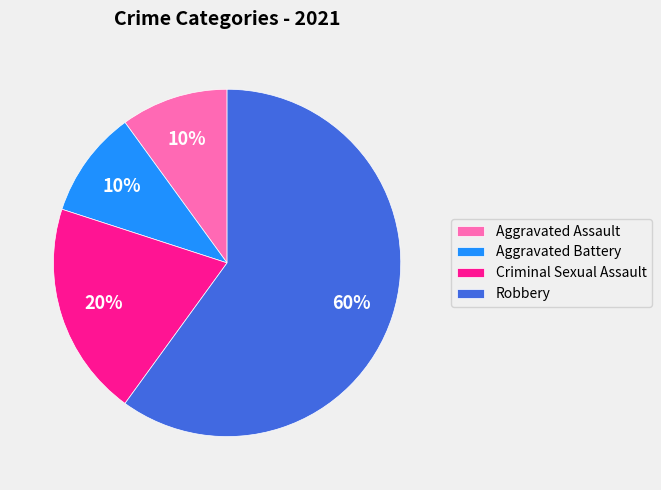

Which category has the biggest portion of the pie?

Robbery